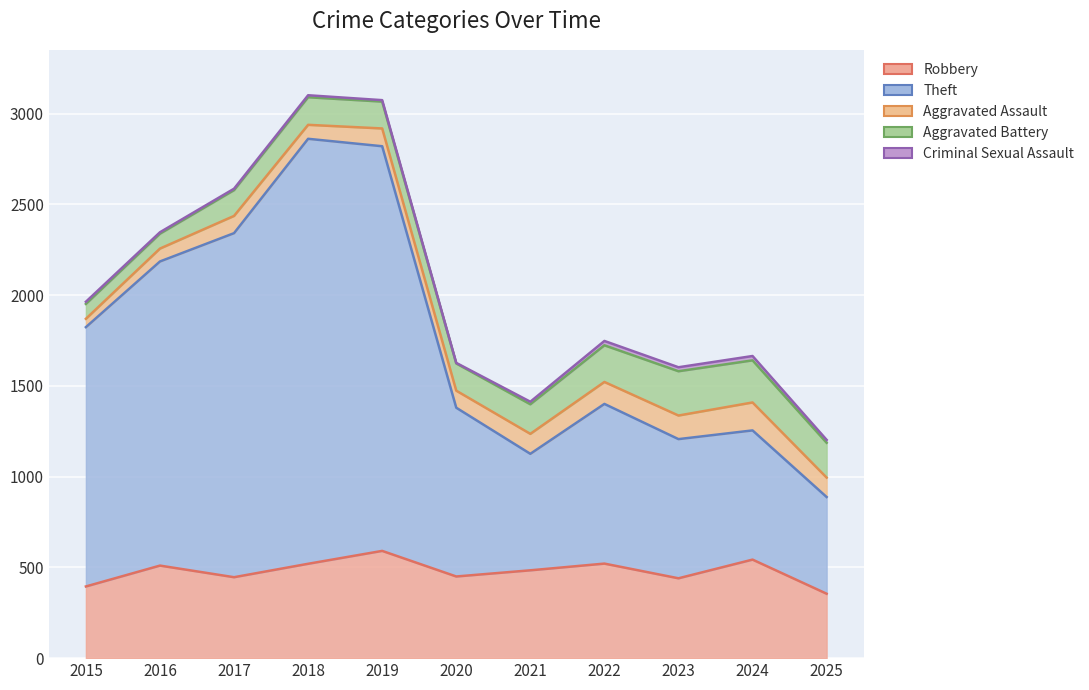

What is the value of the Aggravated Battery (line) point at the 6th from the left?

1624